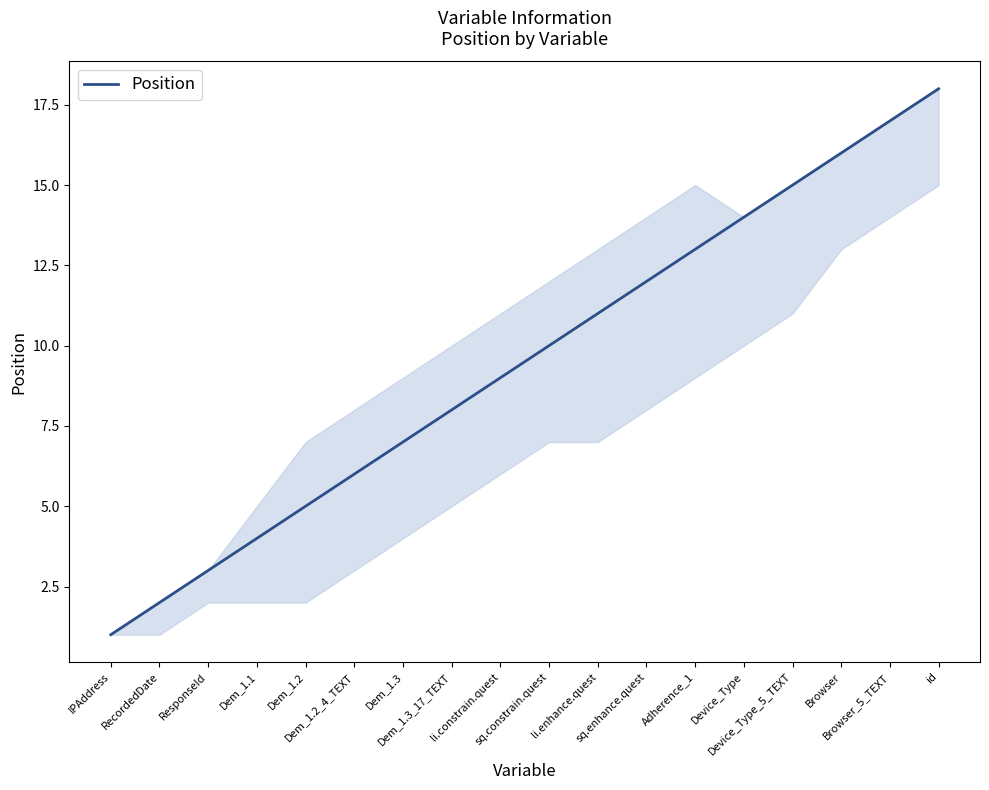

Rank the categories by value from highest to lowest.

id, Browser_5_TEXT, Browser, Device_Type_5_TEXT, Device_Type, Adherence_1, sq.enhance.quest, li.enhance.quest, sq.constrain.quest, li.constrain.quest, Dem_1.3_17_TEXT, Dem_1.3, Dem_1.2_4_TEXT, Dem_1.2, Dem_1.1, ResponseId, RecordedDate, IPAddress